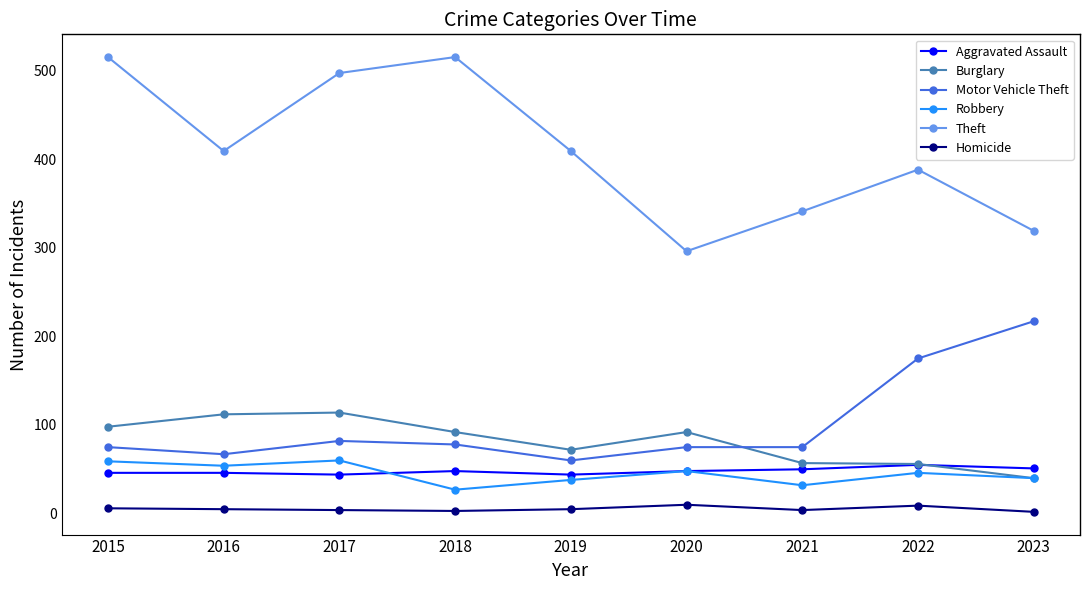

True or false: Theft has more than 0 points higher than both neighbors.

True